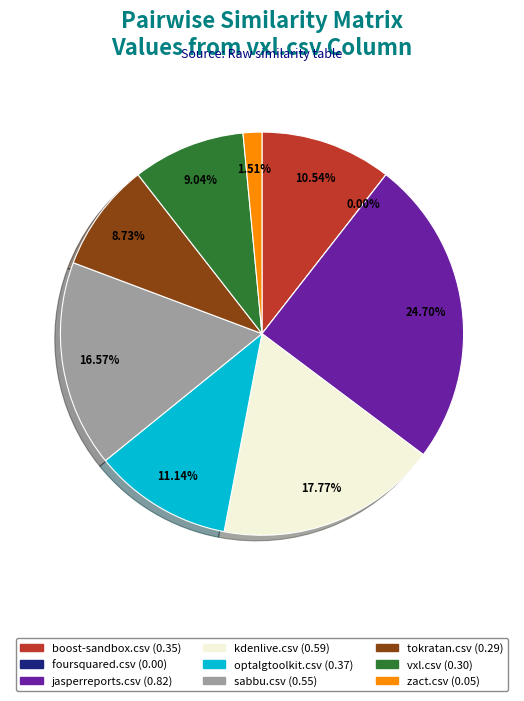

Does foursquared.csv account for over 50% of the chart?

No